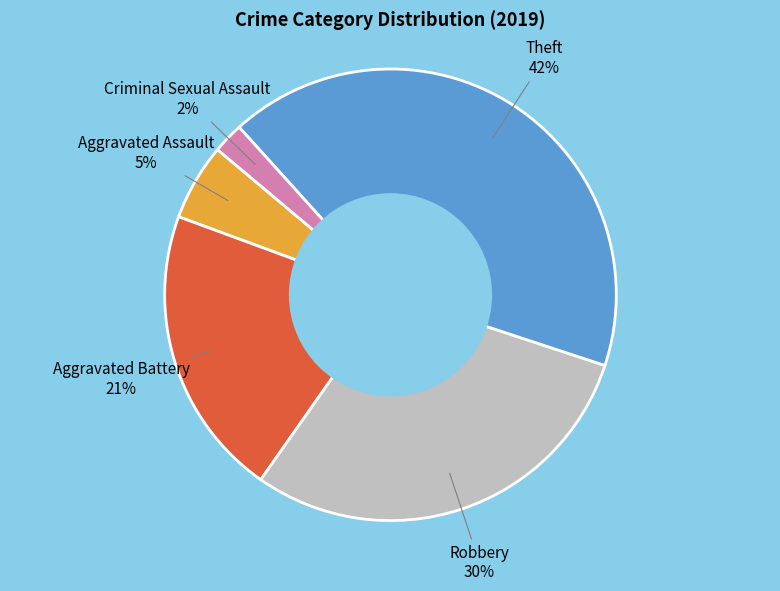

What is the largest slice in the pie chart?

Theft